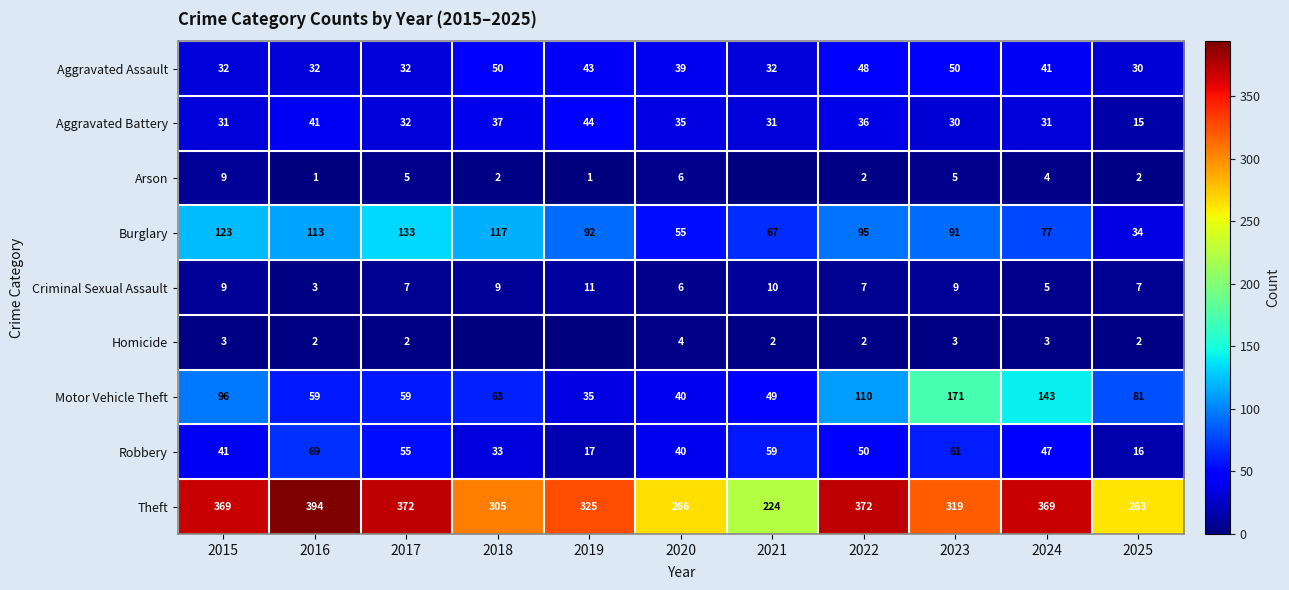

Read the Criminal Sexual Assault value at 2018.

9